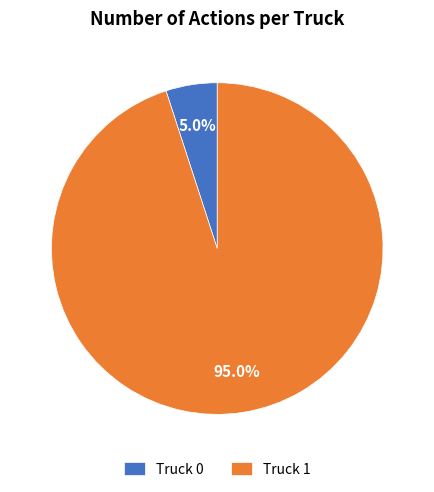

Count the number of slices in the pie.

2